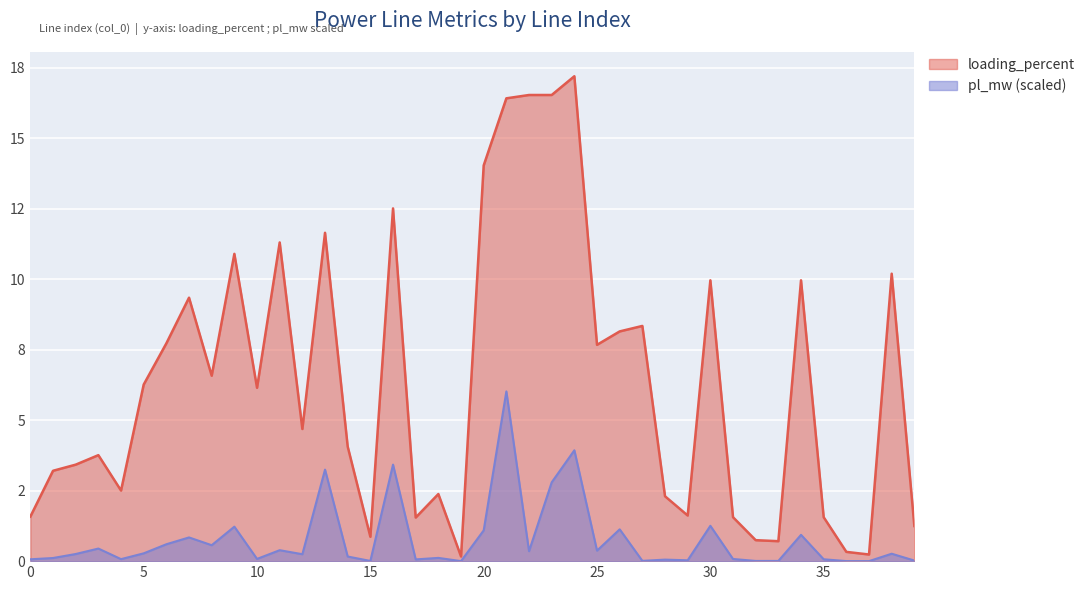

What are all the series names shown in the legend?

loading_percent, pl_mw (scaled)